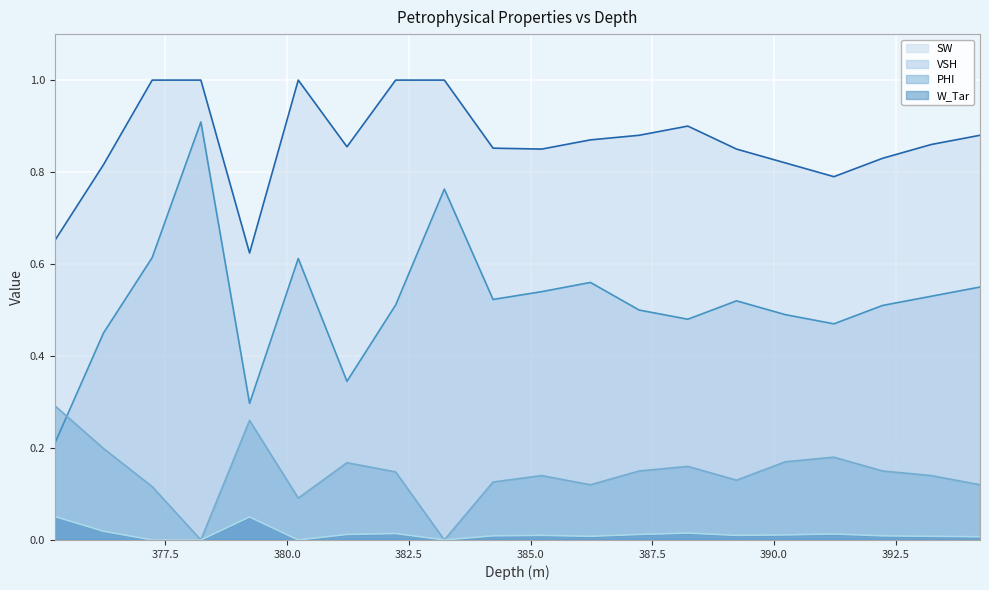

What is the maximum value shown in the chart?

1.0